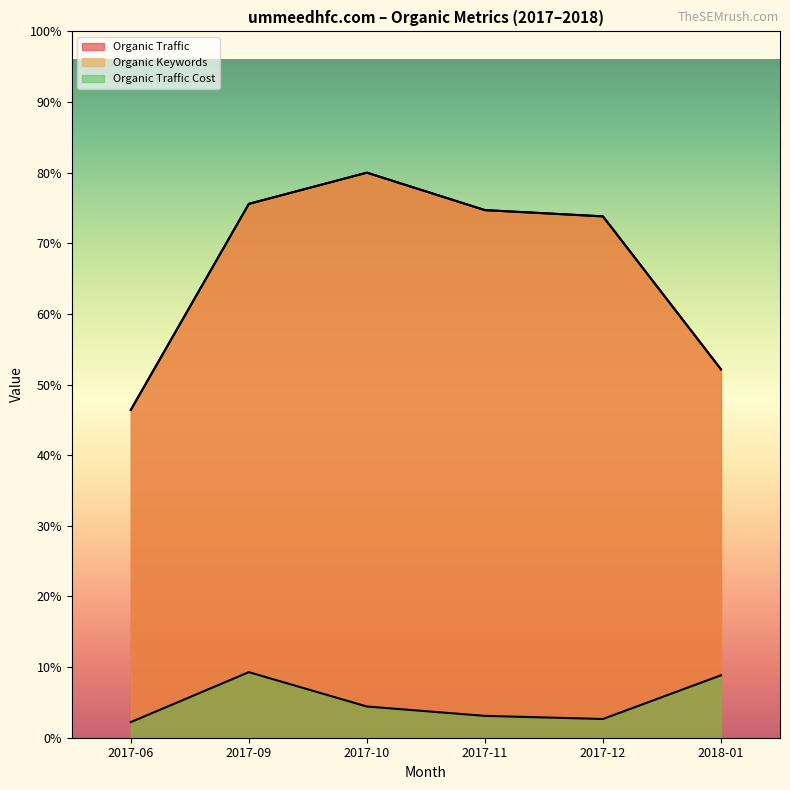

Does the chart have visible grid lines?

No